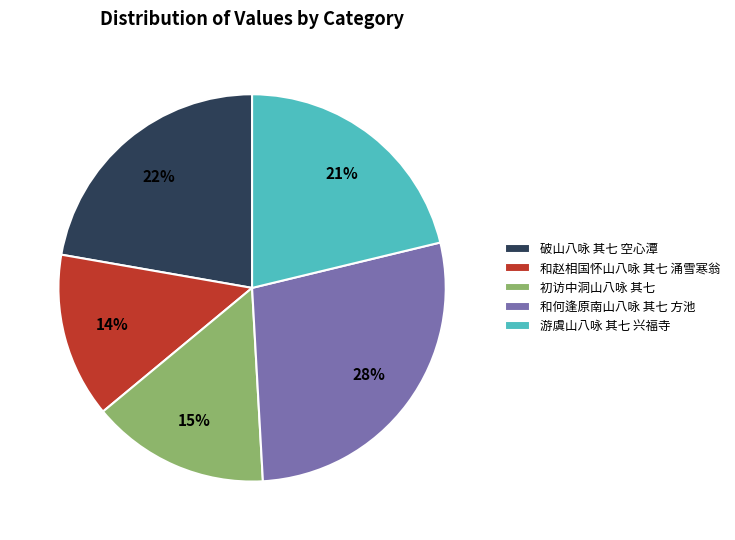

Does 初访中洞山八咏 其七 represent more than half of the total?

No